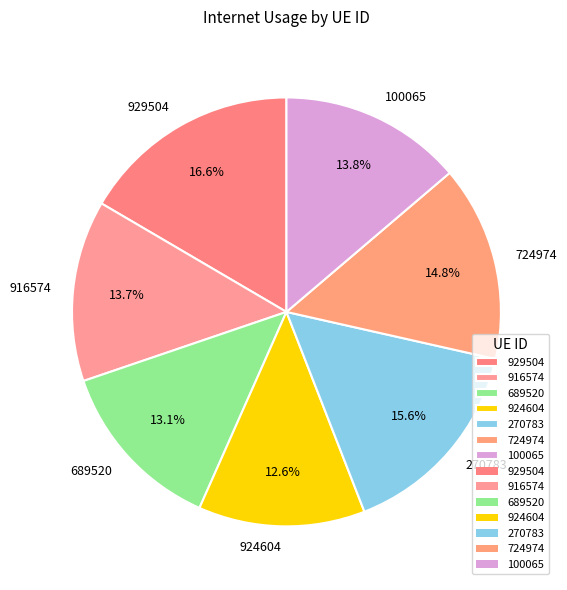

To the nearest percent, what is the difference between the largest and smallest slice percentages?

4%